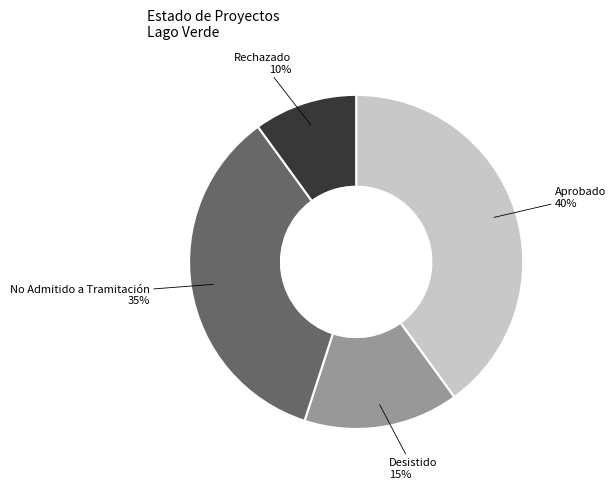

To the nearest percent, what is the average slice percentage?

25%